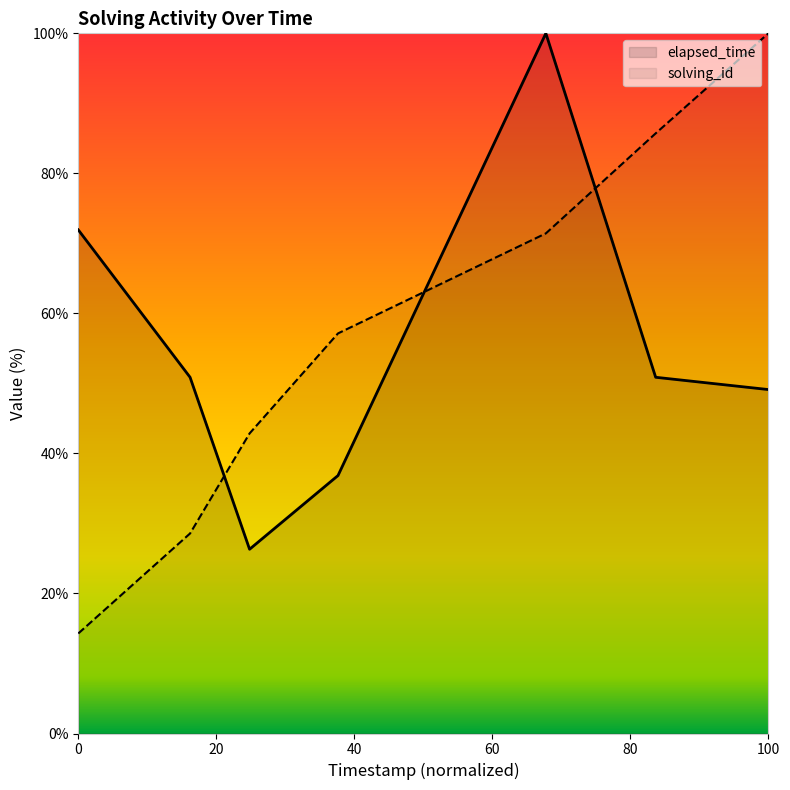

How many distinct data groups are displayed?

2